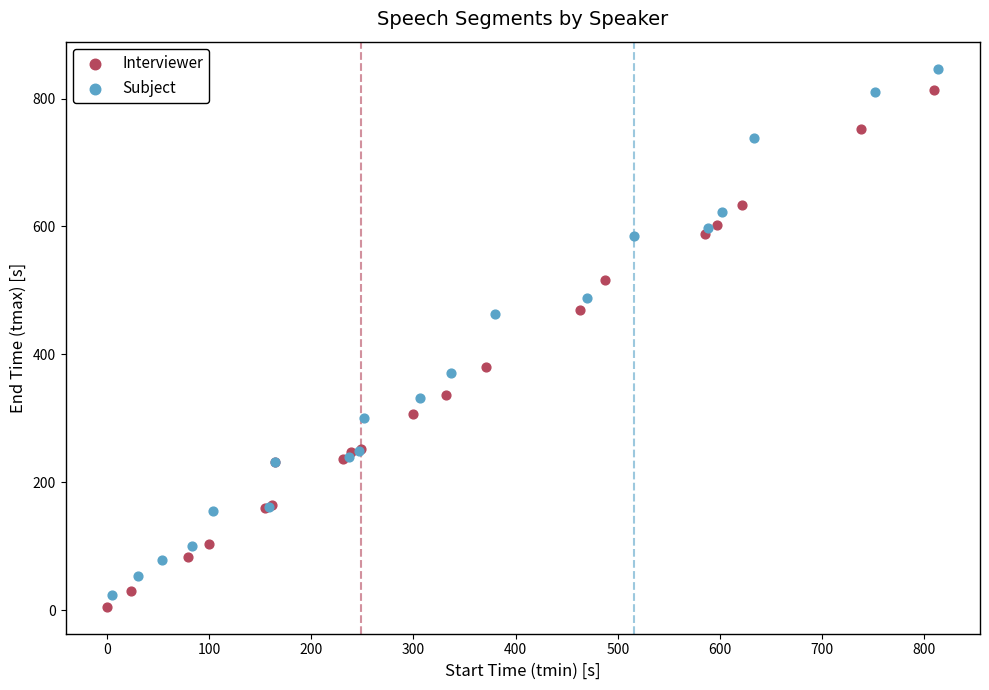

Which series has the largest Y range (max minus min)?

Subject